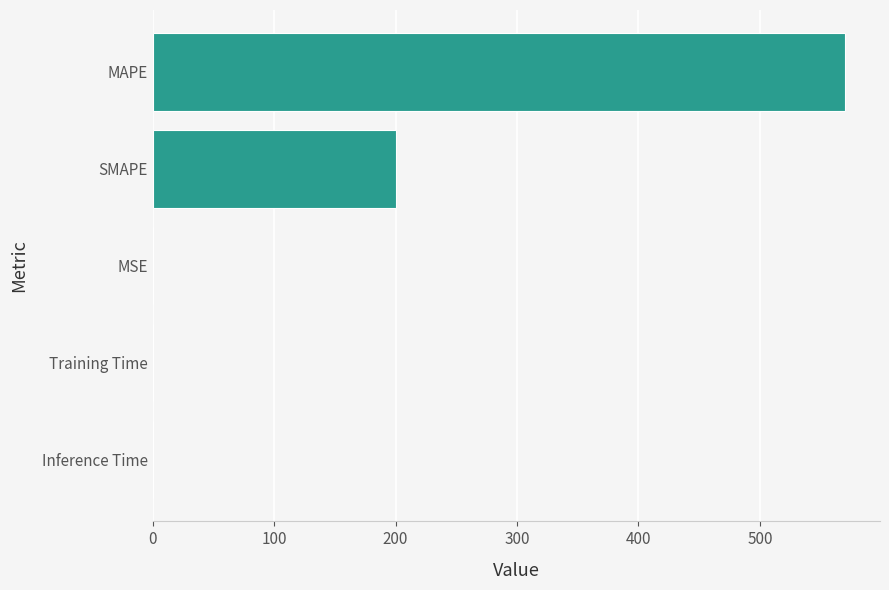

What is the average value?

154.1